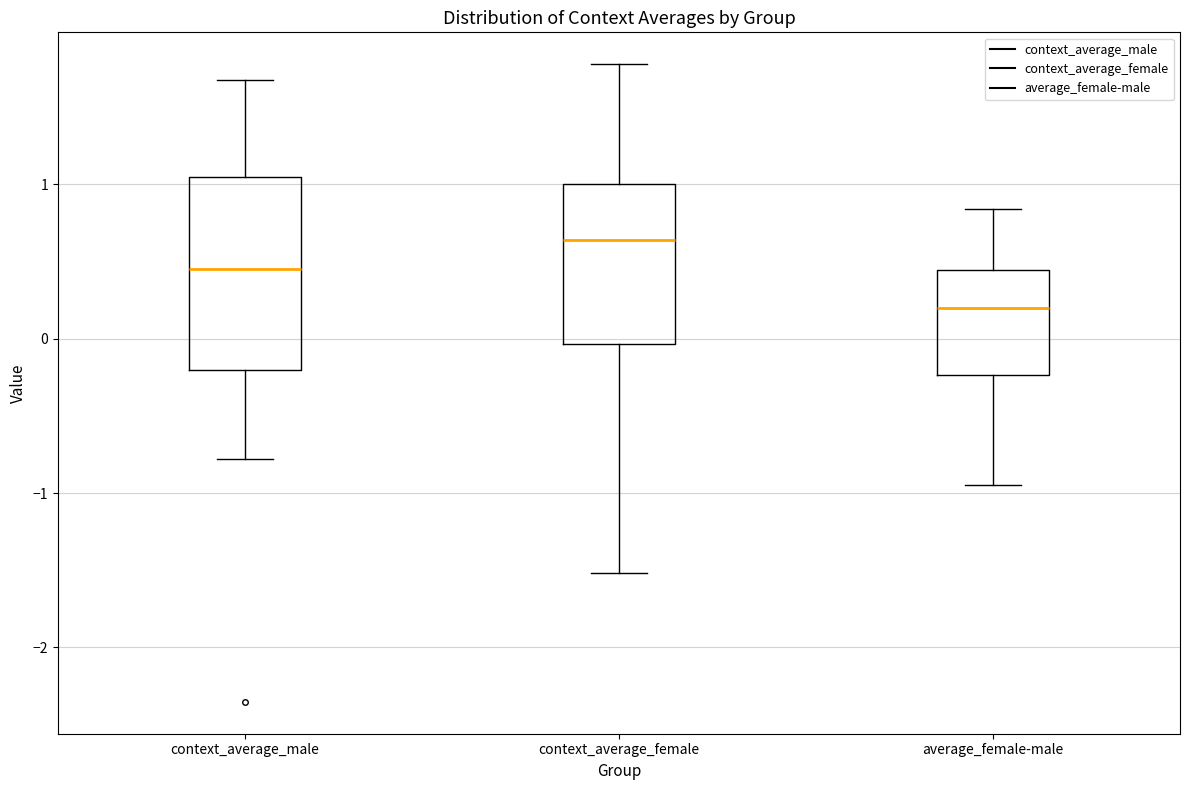

Reading left to right, transcribe this box plot: for each box, give where its median line is, the range the box spans, and where its two whiskers end, as read against the y-axis. The values are not printed on the chart, so give them approximately, as read against the axis.

context_average_male: median 0.4, box -0.2 to 1.0, whiskers -0.8 to 1.7
context_average_female: median 0.6, box 0.0 to 1.0, whiskers -1.5 to 1.8
average_female-male: median 0.2, box -0.2 to 0.4, whiskers -0.9 to 0.8